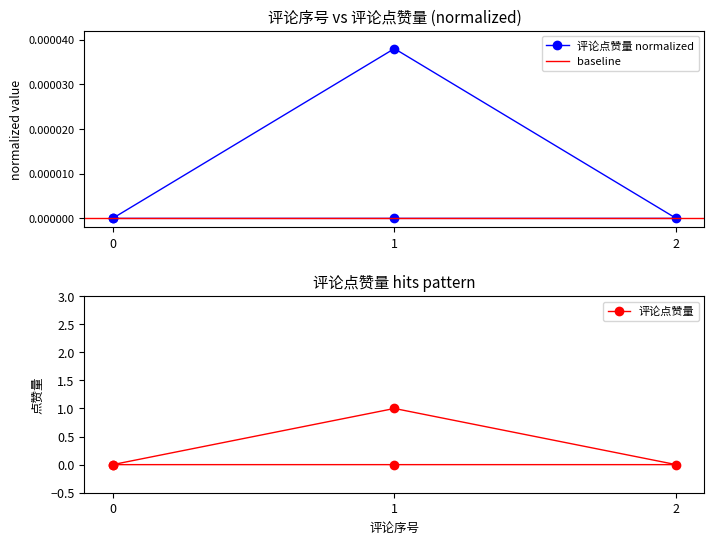

What is the greatest value displayed?

1